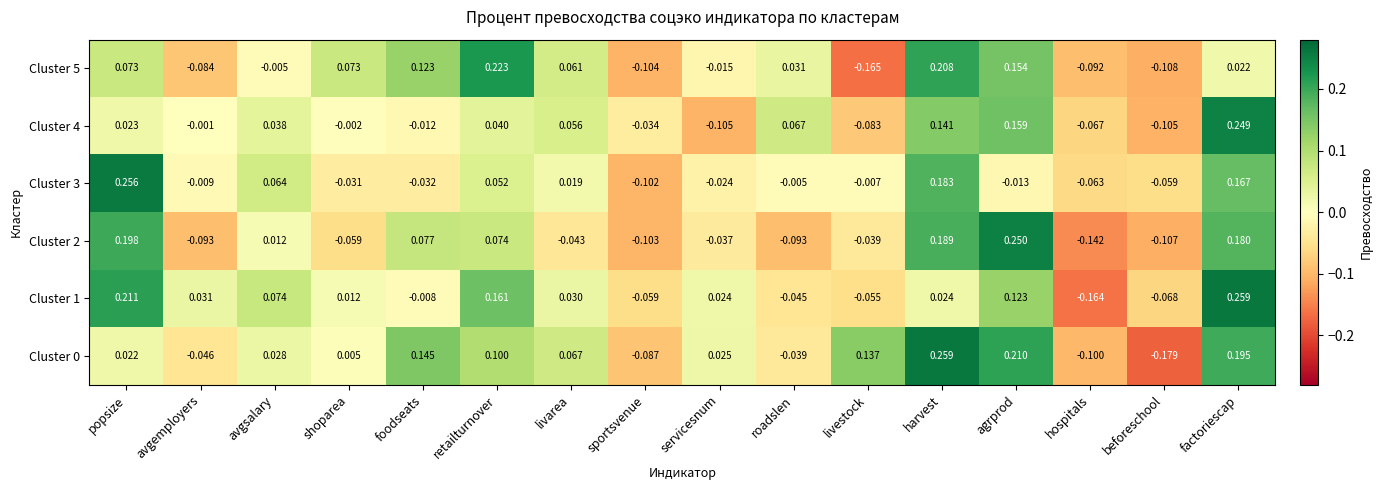

Between sportsvenue and factoriescap, which series saw the biggest shift?

Cluster 1